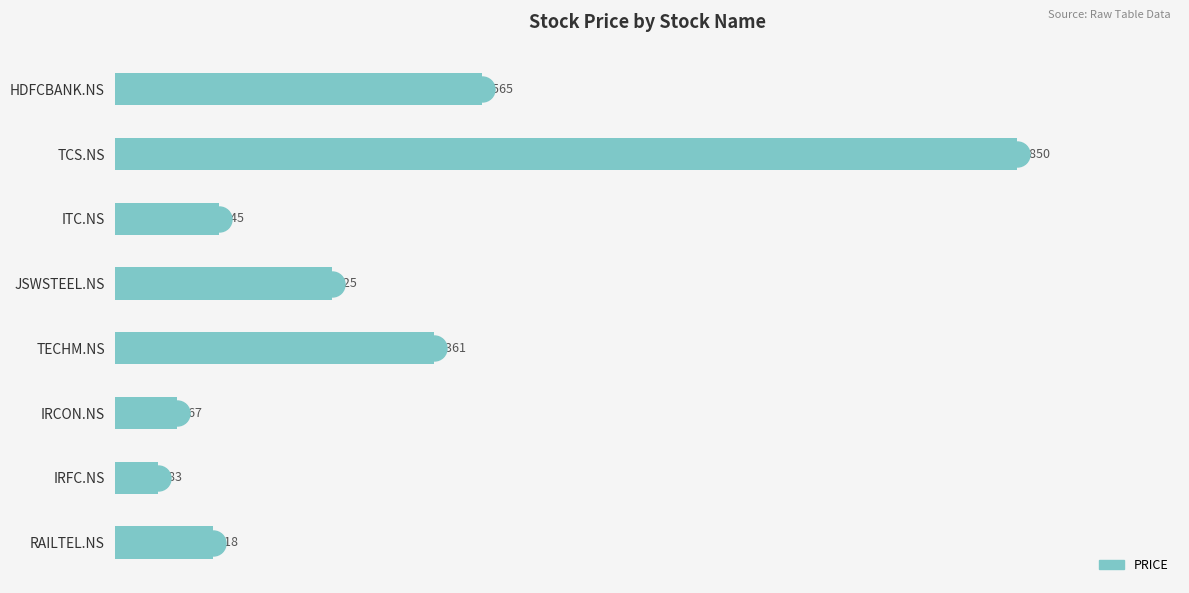

What is the sum of all values?

9014